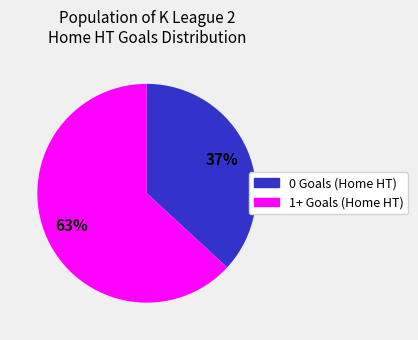

What is the smallest slice in the pie chart?

0 Goals (Home HT)